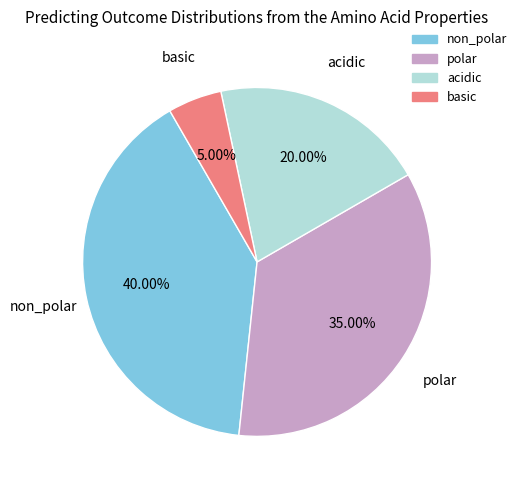

Is non_polar the majority of the pie?

No